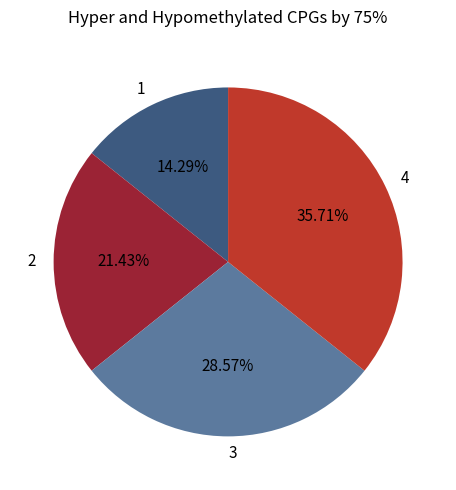

Between 1 and 2, which is larger?

2